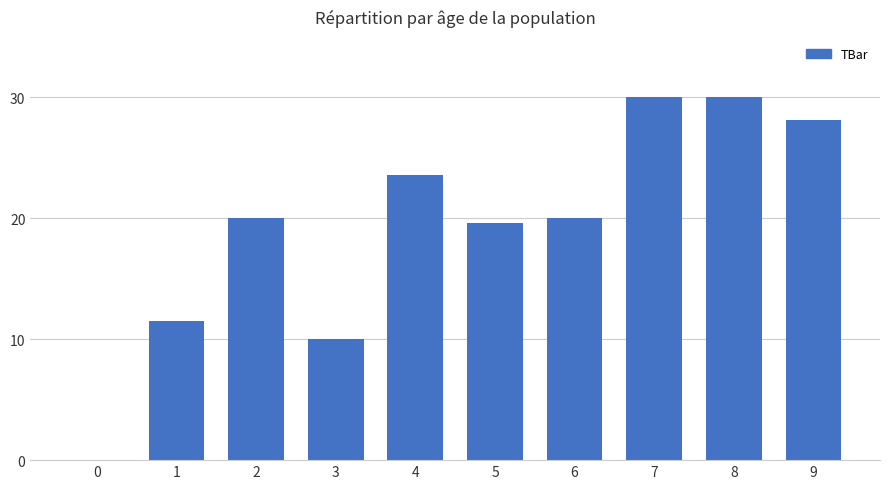

Are the bars horizontal?

No